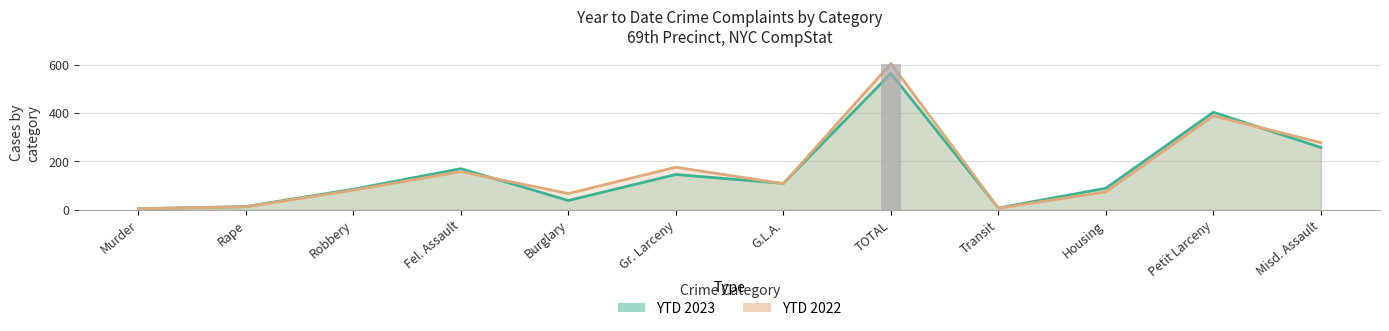

List the series in order of their peak value, highest first.

YTD 2022, YTD 2023